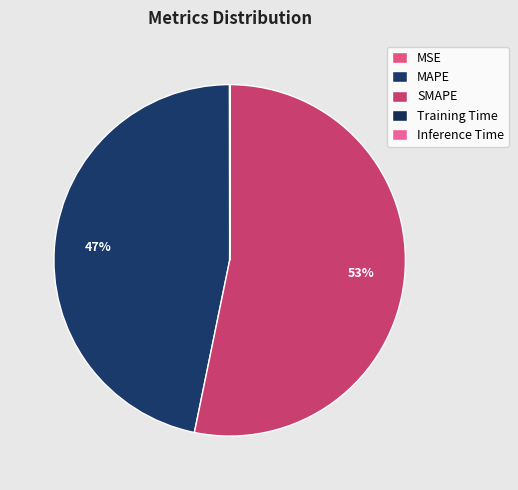

To the nearest percent, what portion does MAPE represent?

47%